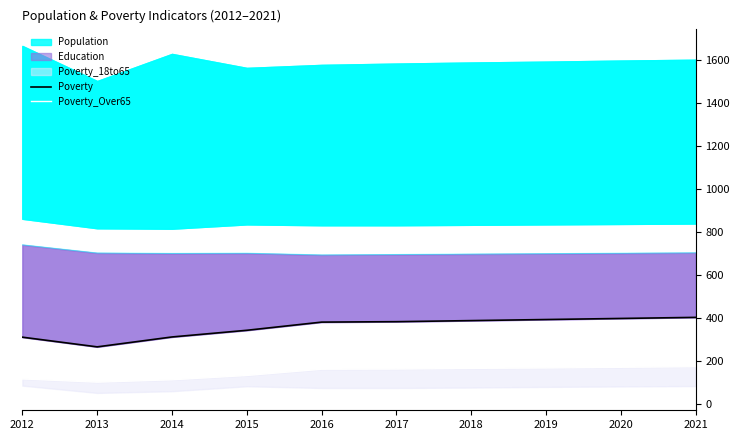

True or false: Poverty_Over65 and Poverty cross at least once.

False